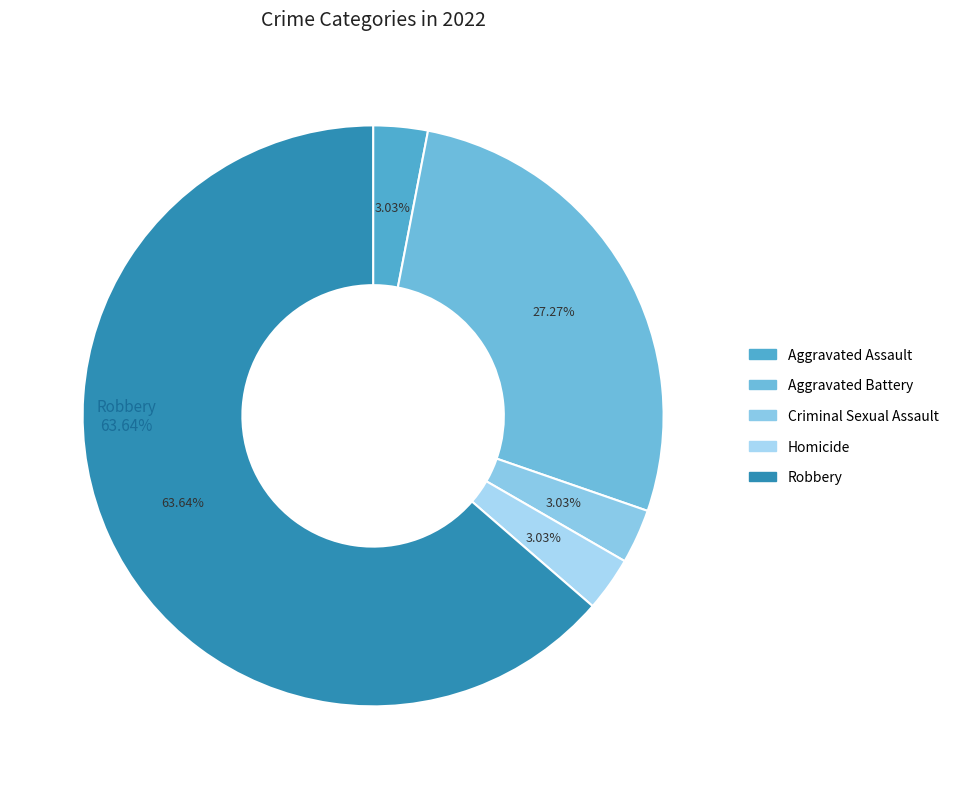

How many slices are in this pie chart?

5